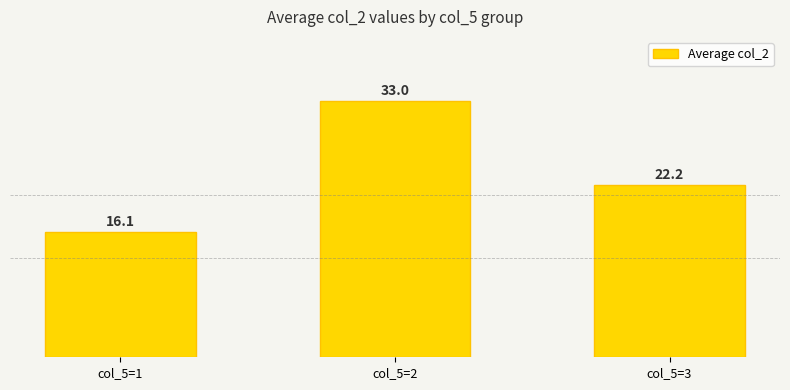

What is the value of the 2nd bar from the left?

33.0